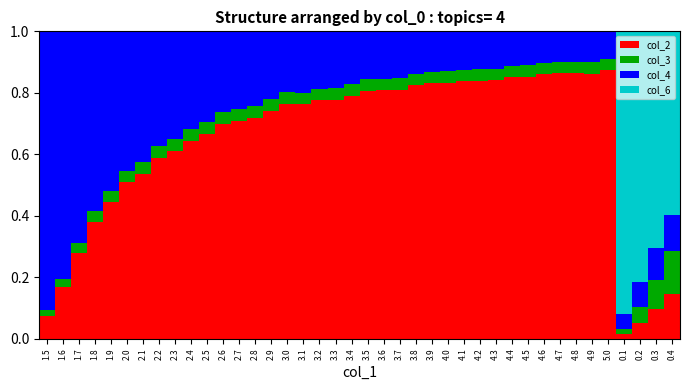

What is the sum of all col_2 values?

25.4